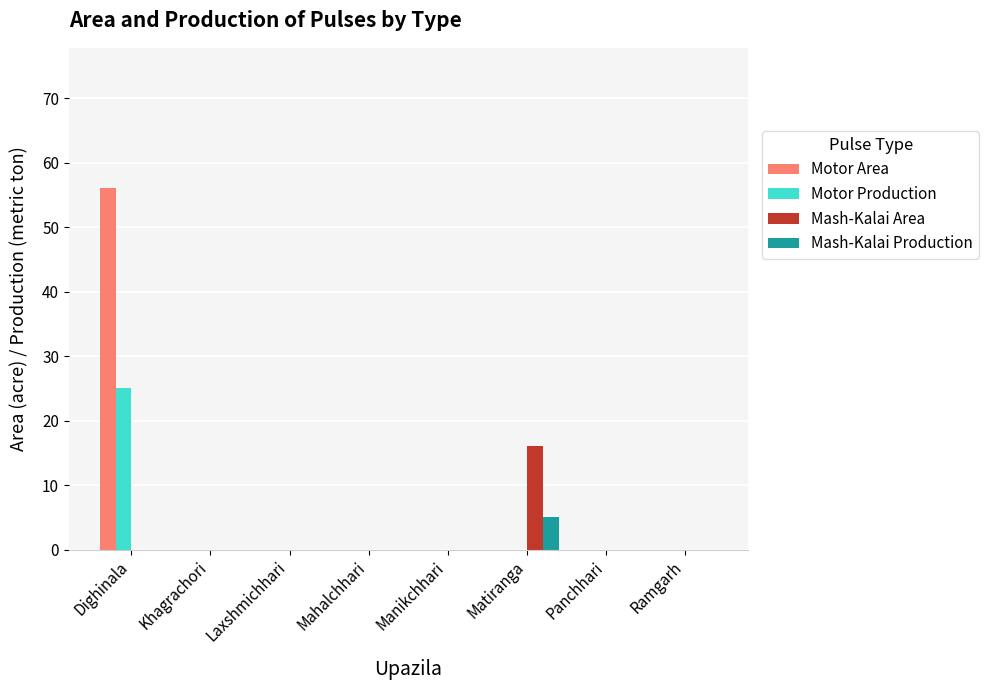

Which series changed the most between Dighinala and Ramgarh?

Motor Area